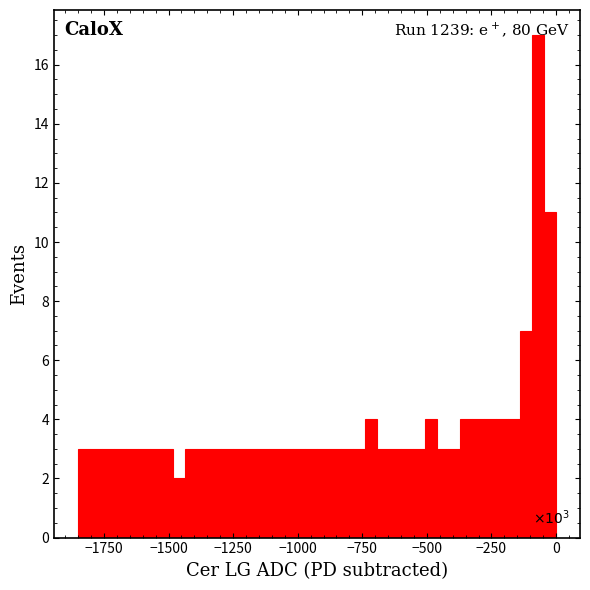

Around what value on the x-axis is the tallest bar? Give the approximate position of its centre, as read against the axis.

-50